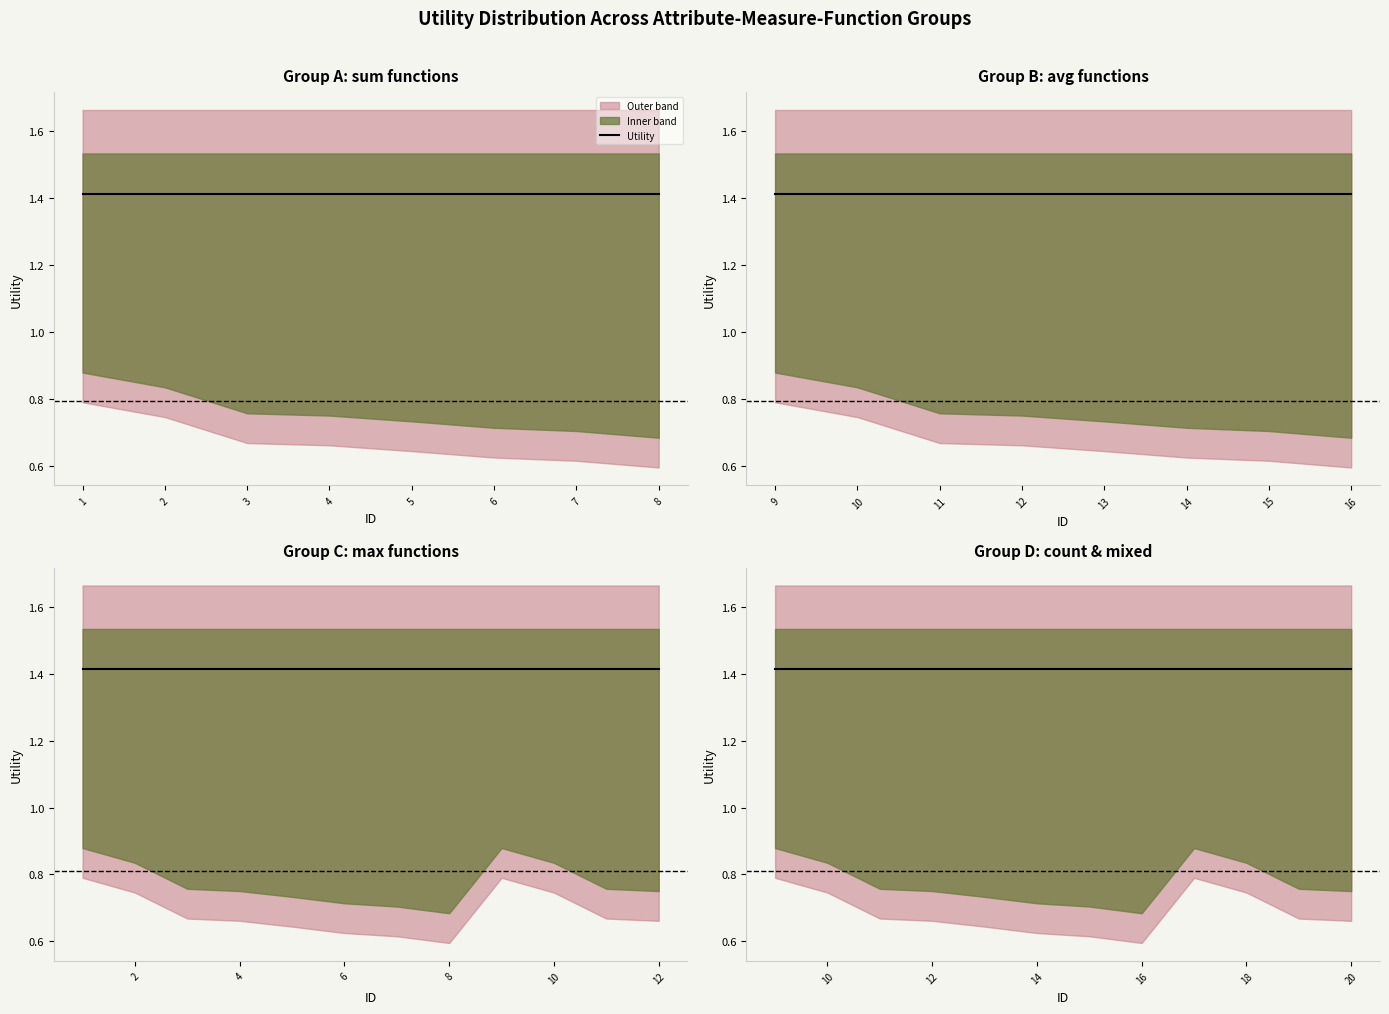

What is the sum of all Utility values?

28.3